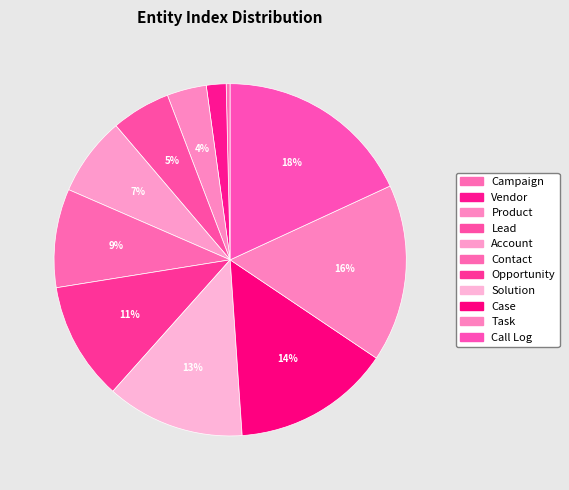

How many segments does this pie chart have?

11